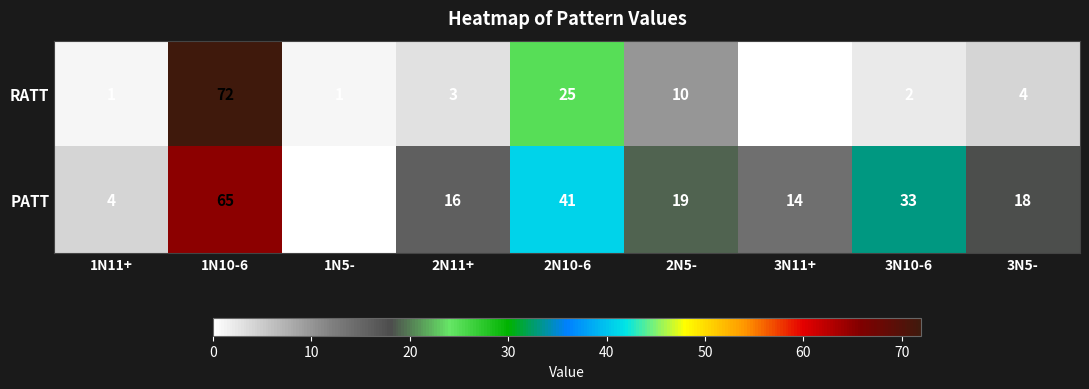

True or false: RATT has a value of 44 at 2N10-6.

False